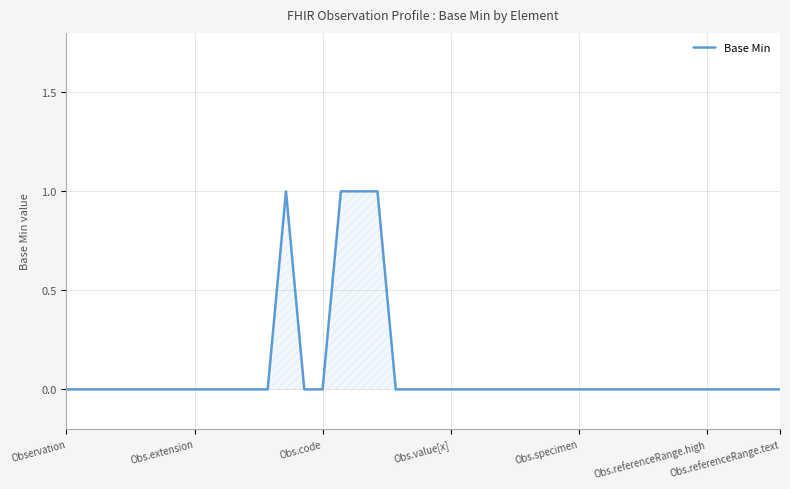

Does the chart have visible grid lines?

Yes